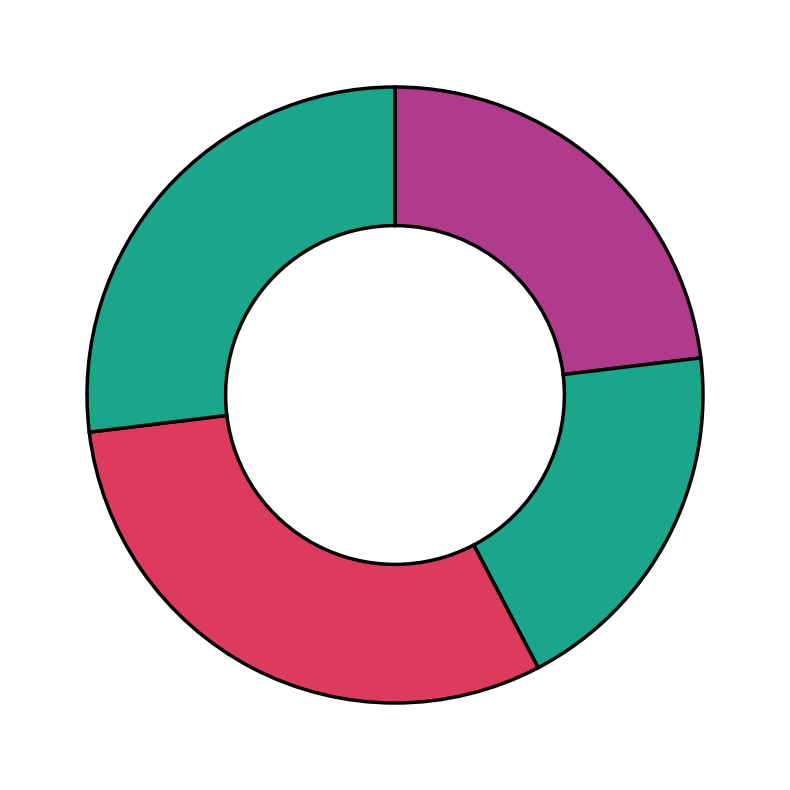

To the nearest percent, what is the difference between the largest and smallest slice percentages?

12%